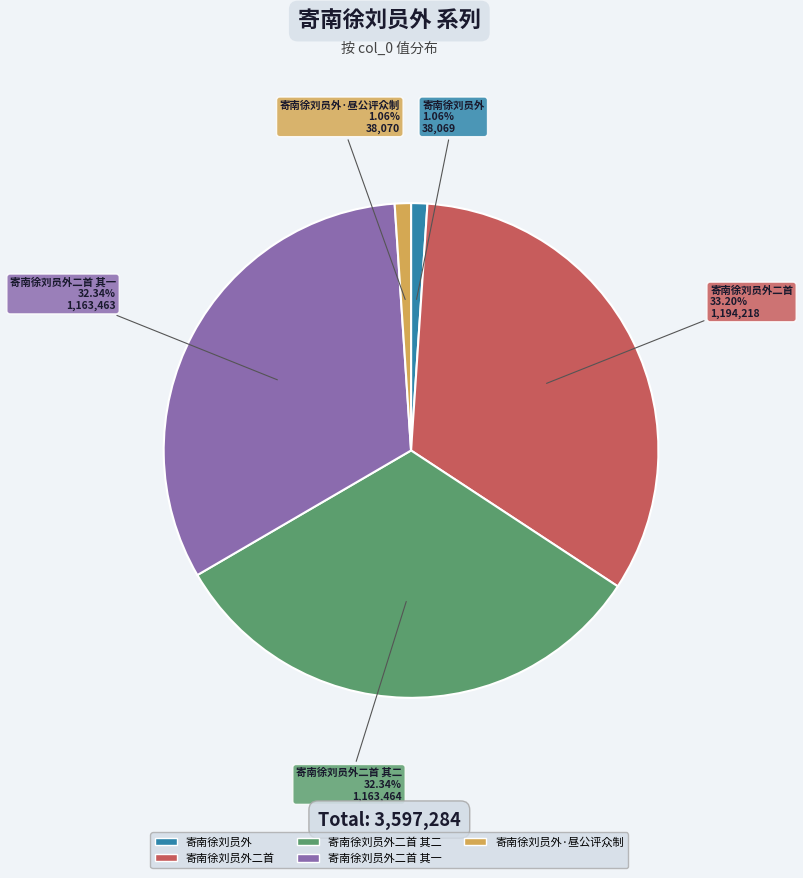

What is the ratio of the value at 寄南徐刘员外二首 to the value at 寄南徐刘员外二首 其二?

1.0